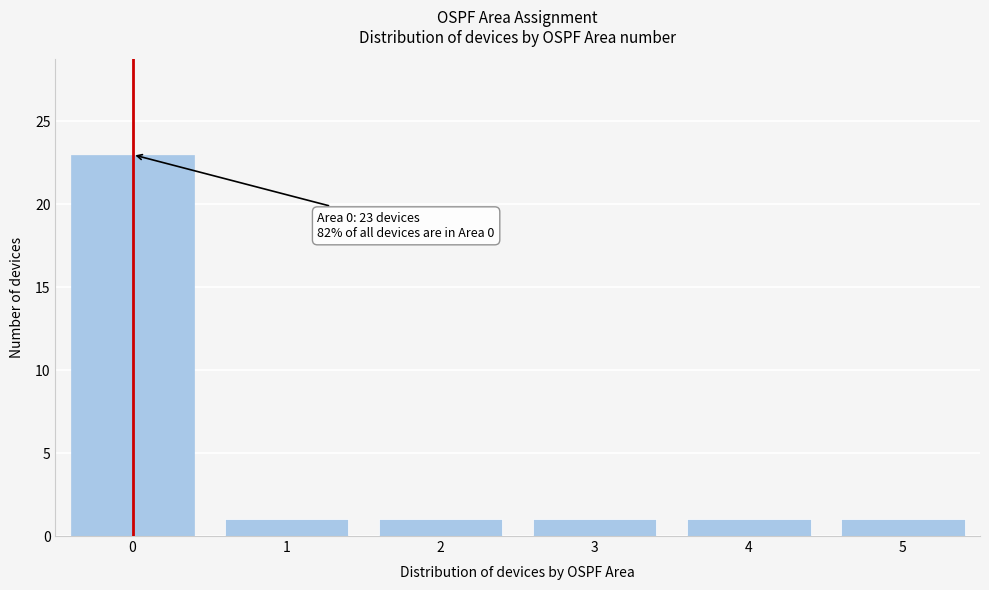

Reading right to left, extract all data points from this chart.

1	1	1	1	1	23